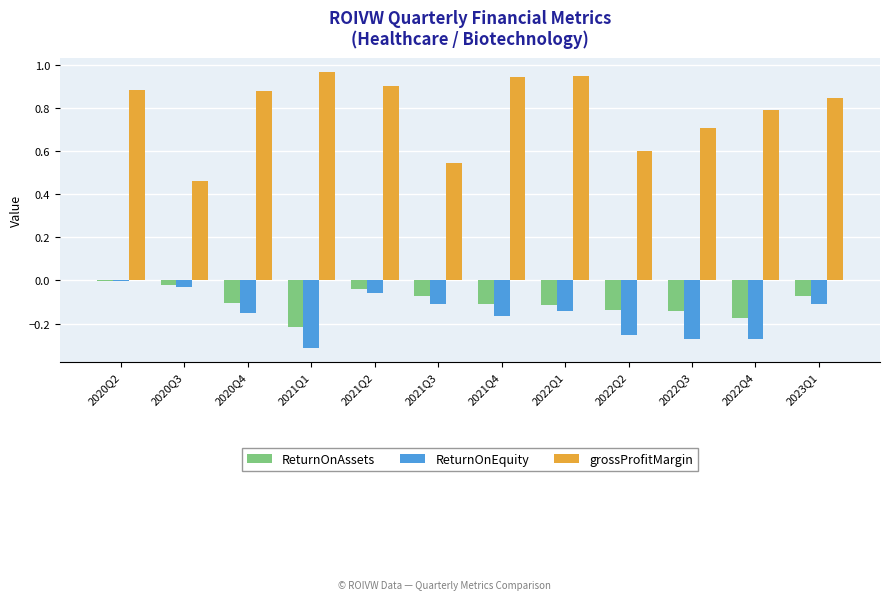

Which series has the largest total across all categories?

grossProfitMargin